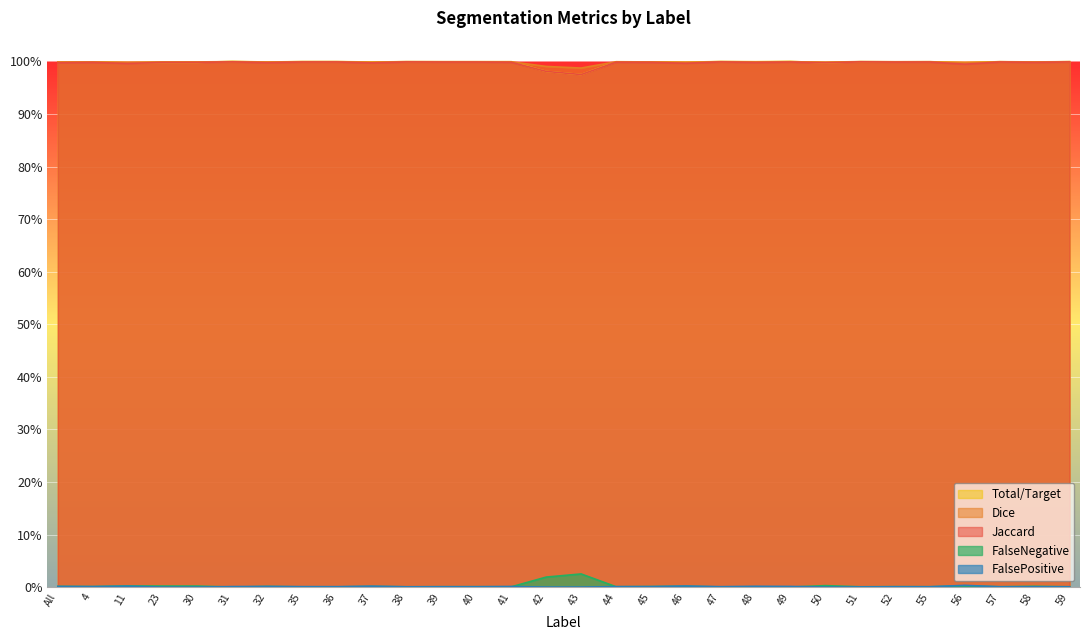

Is the value of FalseNegative at 58 greater than the value of FalsePositive at 51?

Yes